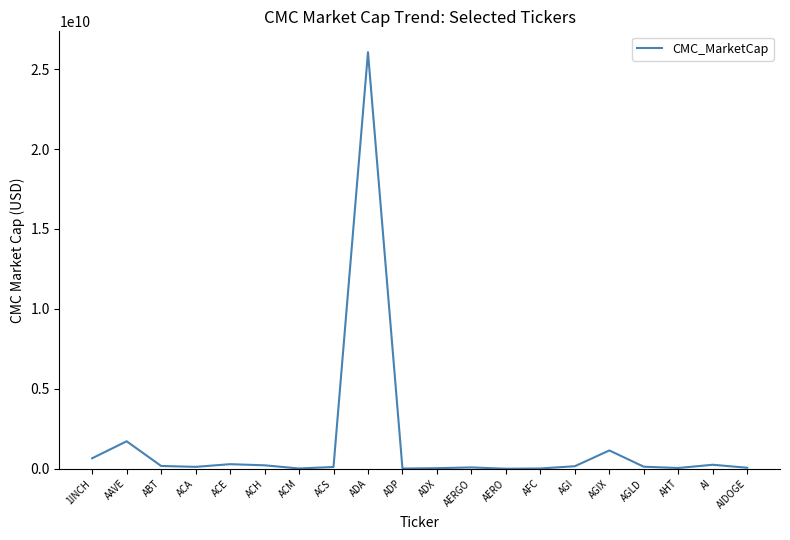

What is the difference between the maximum and second lowest values?

26047798954.1